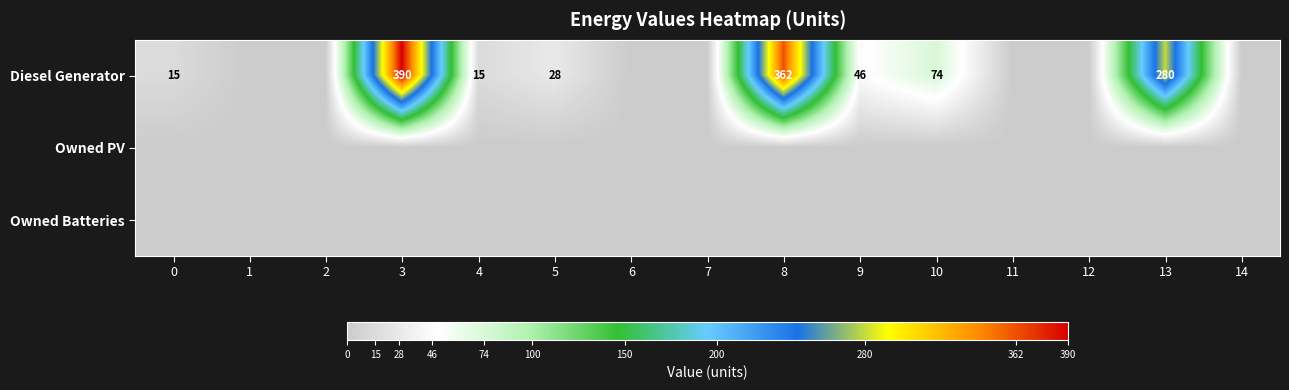

Is it true that Diesel Generator equals 79 at 9?

False